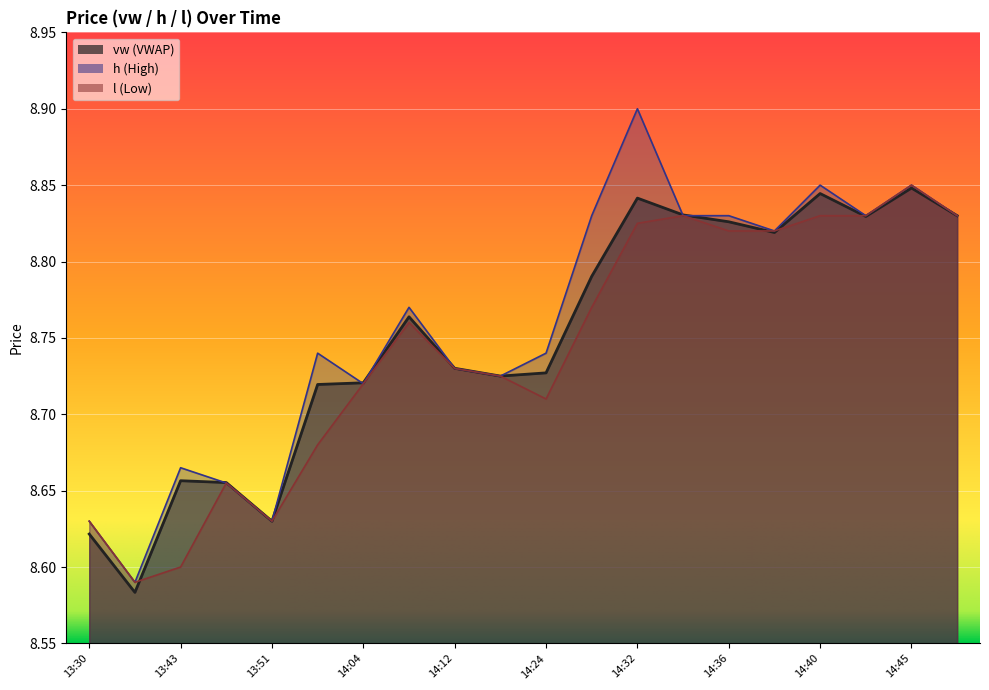

What are all the series names shown in the legend?

vw, h, l